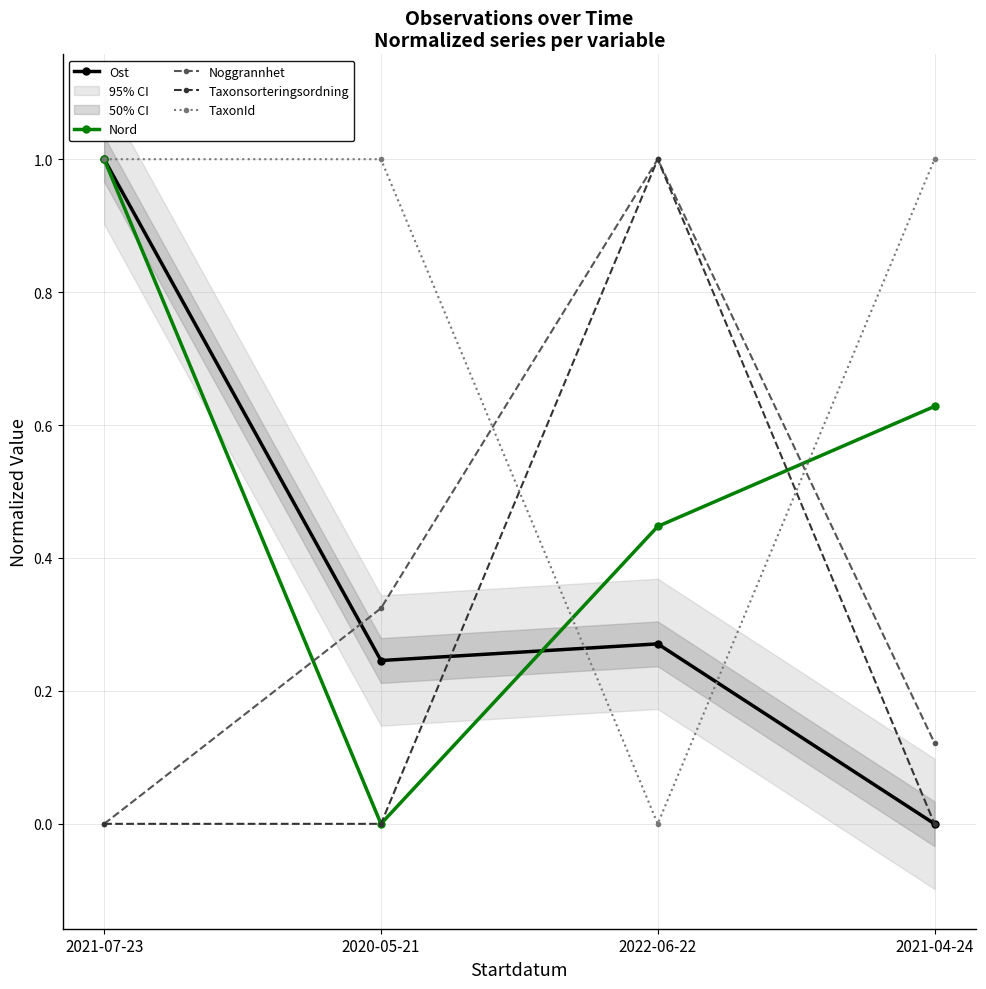

Reading left to right, what are all the values shown in this chart?

Ost: 2021-07-23=1.0	2020-05-21=0.2	2022-06-22=0.3	2021-04-24=0.0
Nord: 2021-07-23=1.0	2020-05-21=0.0	2022-06-22=0.4	2021-04-24=0.6
Noggrannhet: 2021-07-23=0.0	2020-05-21=0.3	2022-06-22=1.0	2021-04-24=0.1
Taxonsorteringsordning: 2021-07-23=0.0	2020-05-21=0.0	2022-06-22=1.0	2021-04-24=0.0
TaxonId: 2021-07-23=1.0	2020-05-21=1.0	2022-06-22=0.0	2021-04-24=1.0